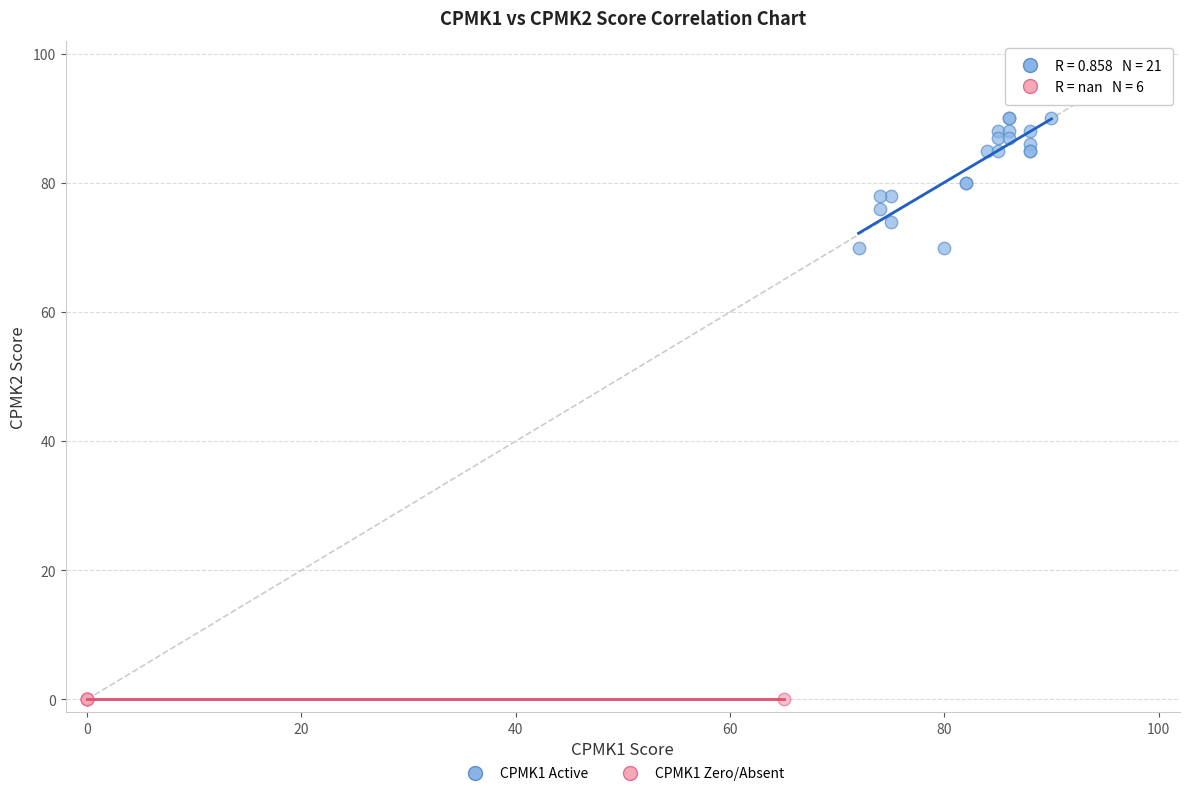

Which series contains the highest Y value?

CPMK1 Active